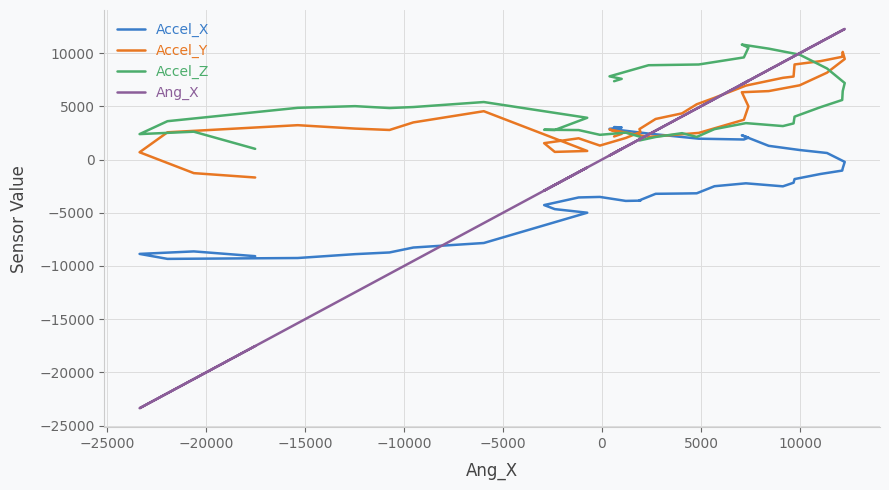

The value of Accel_X at 10 is 874. True or false?

False